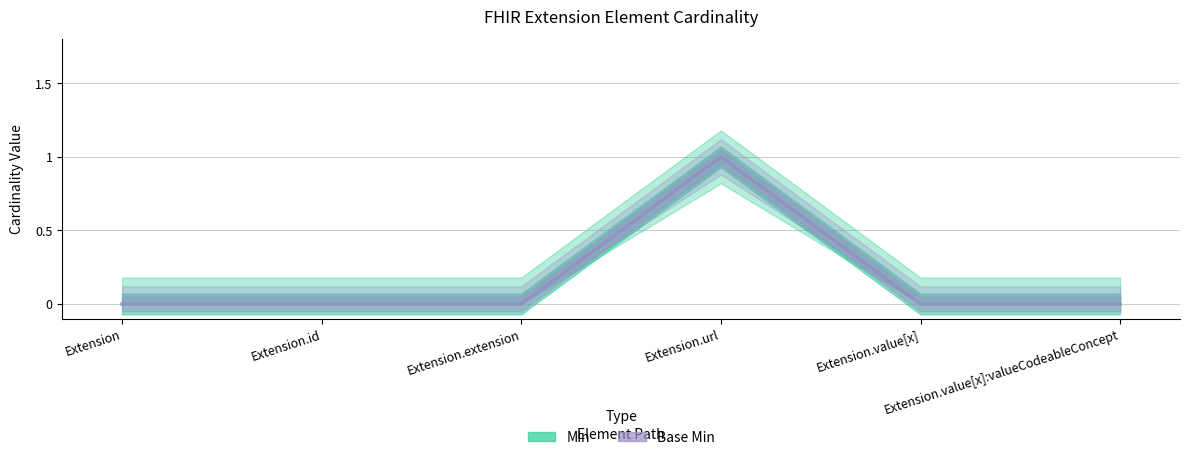

True or false: Base Min and Min cross at least once.

False